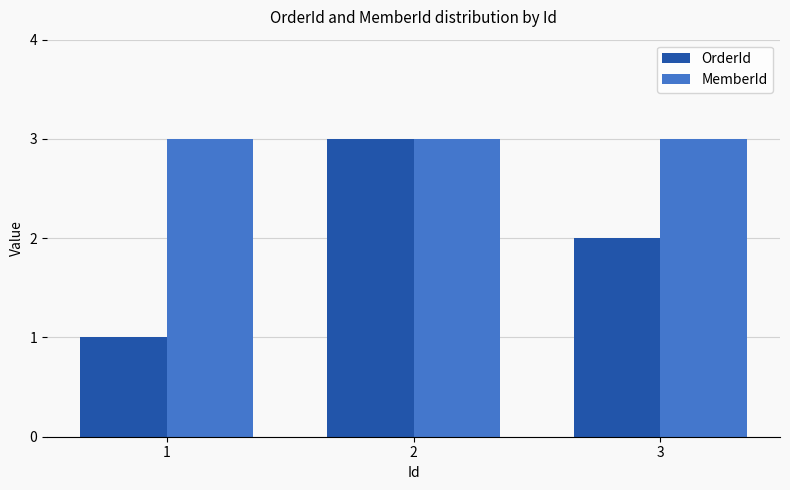

Is it true that OrderId equals 0 at 1?

False